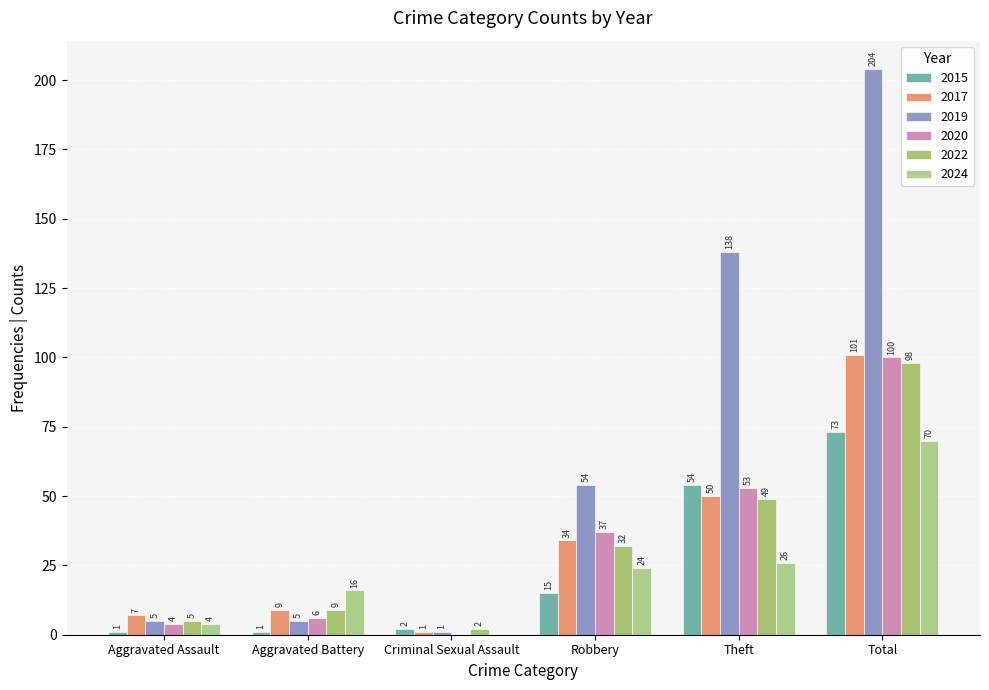

How many values in 2024 are above zero?

5